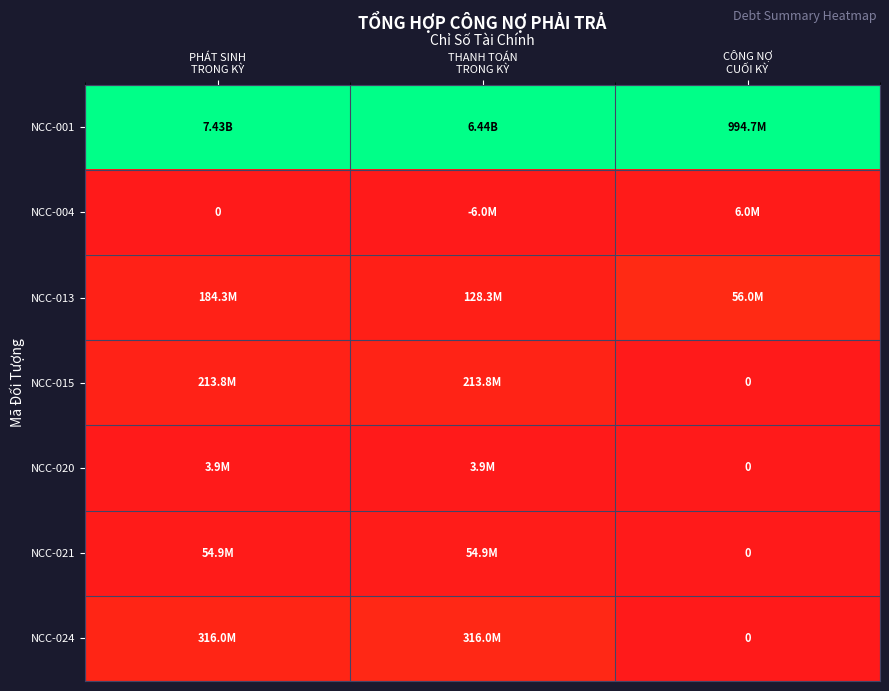

What is the spread (max minus min) of values at CÔNG NỢ
CUỐI KỲ?

1.0